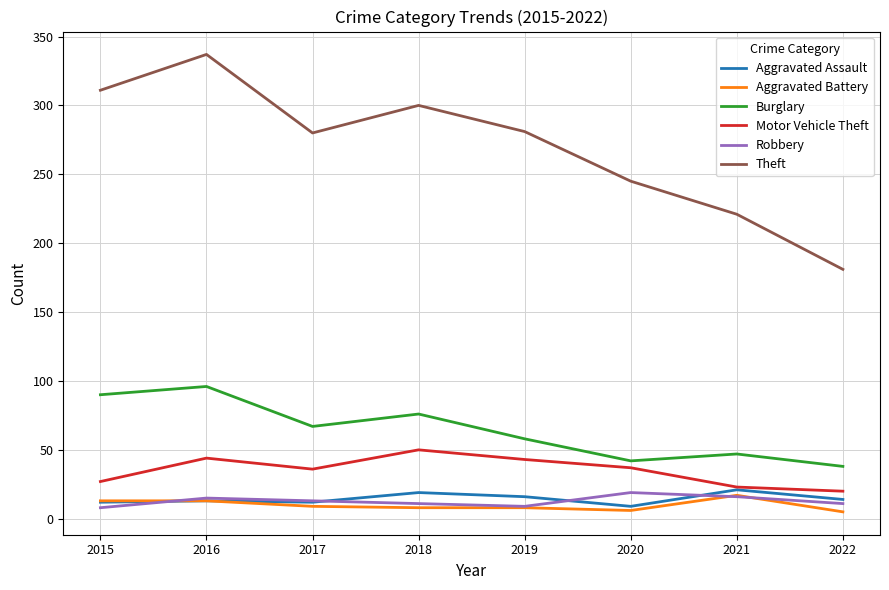

The Burglary series shows 67 at 2021. True or false?

False